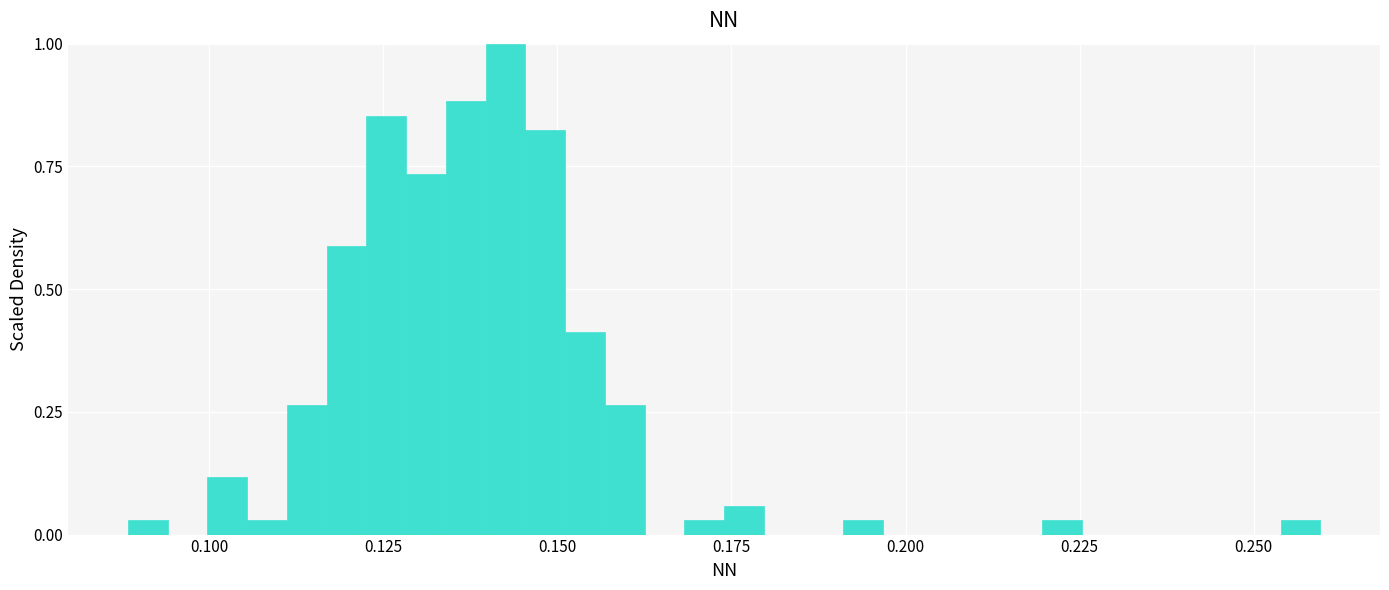

Around what value on the x-axis is the tallest bar? Give the approximate position of its centre, as read against the axis.

0.145